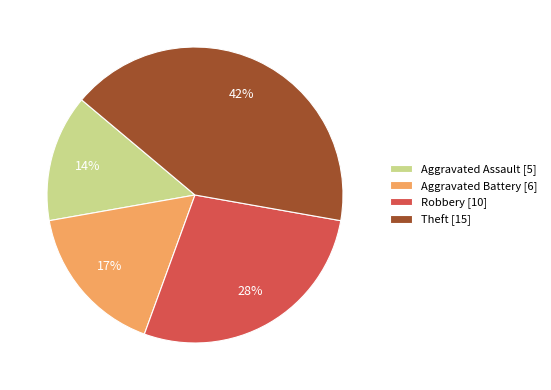

To the nearest percent, what is the difference between the largest and smallest slice percentages?

28%